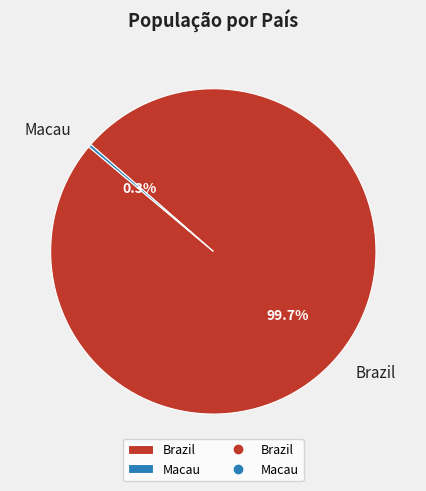

What percentage is NOT represented by Macau?

99.7%